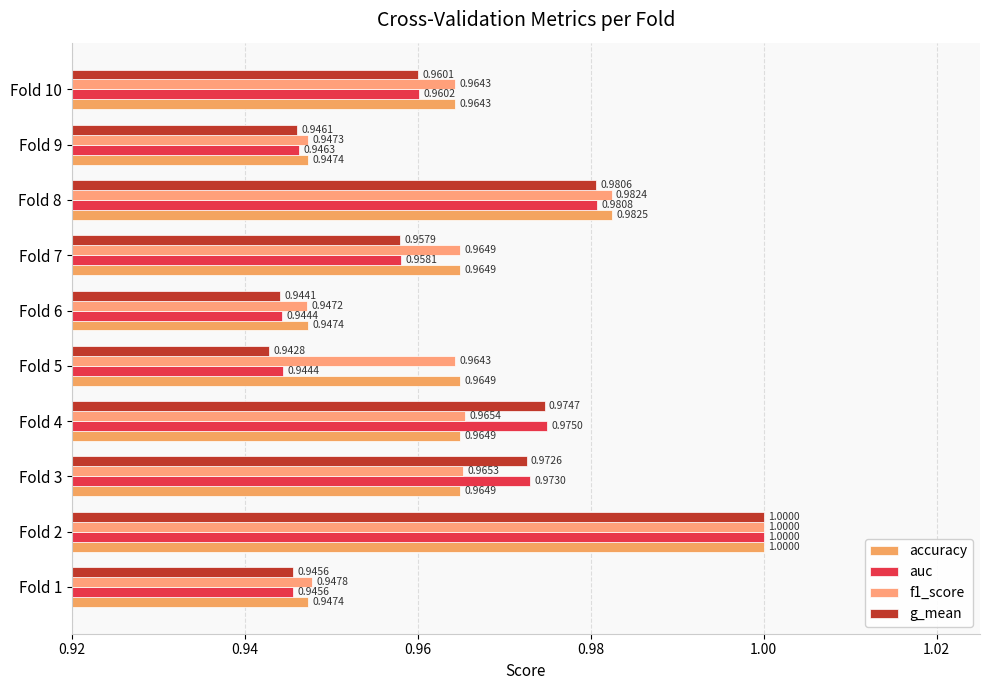

What are all the series names shown in the legend?

accuracy, auc, f1_score, g_mean